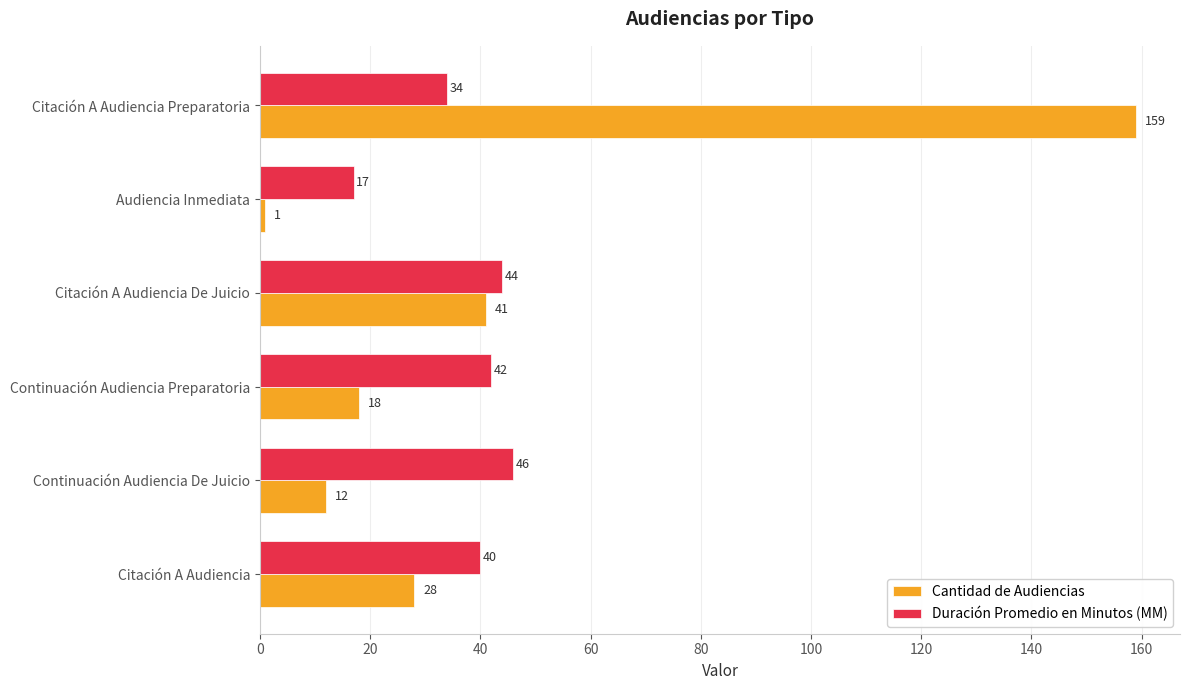

Which series changed the most between Continuación Audiencia Preparatoria and Citación A Audiencia Preparatoria?

Cantidad de Audiencias